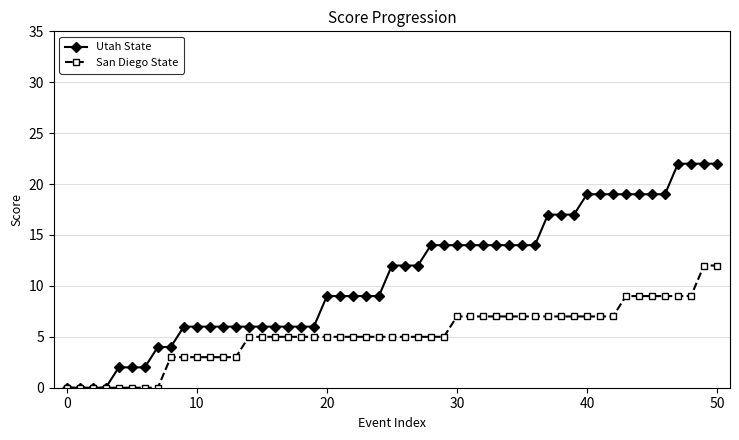

How many distinct data groups are displayed?

2